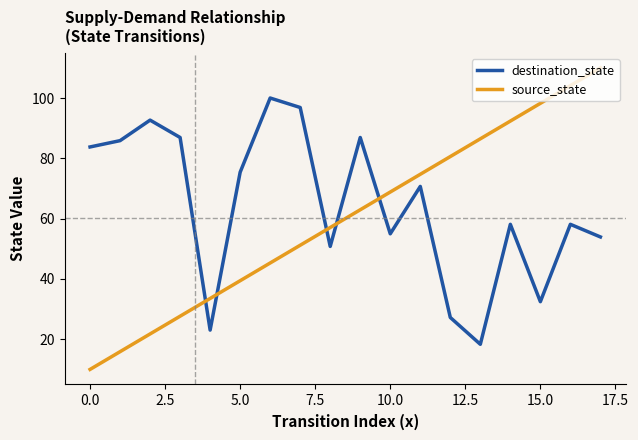

List the series in order of their peak value, lowest first.

destination_state, source_state